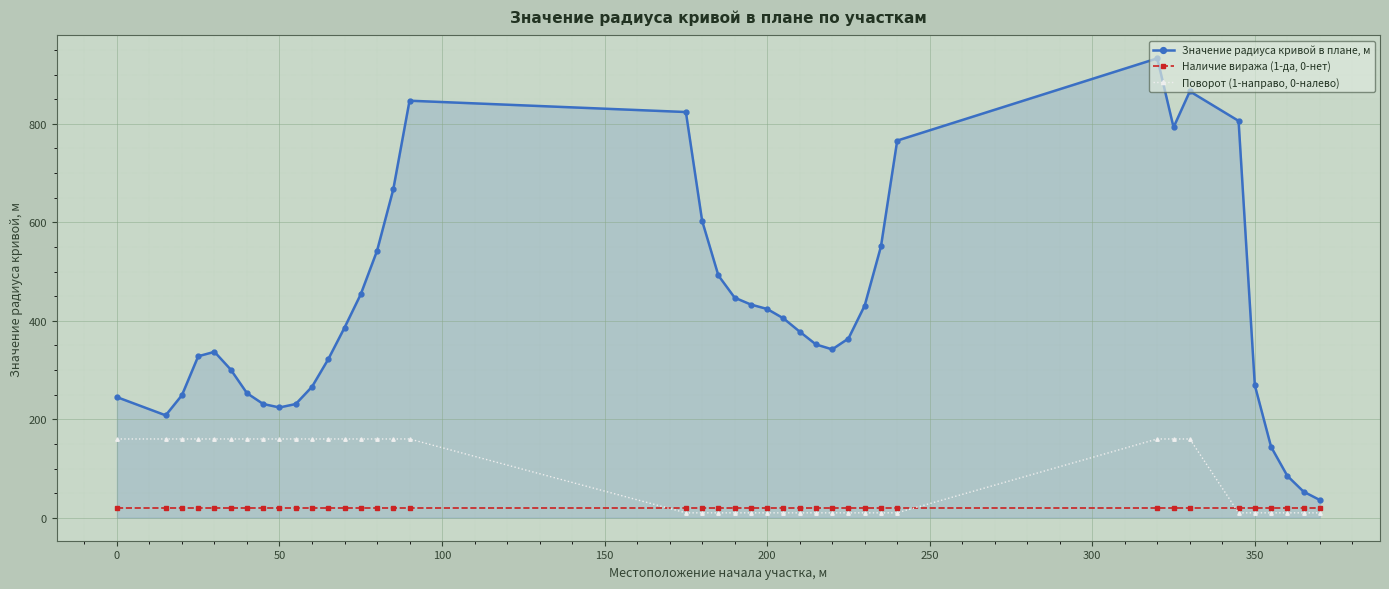

List the series in order of their overall mean, highest first.

Значение радиуса кривой в плане, м, Поворот (1-направо, 0-налево), Наличие виража (1-да, 0-нет)